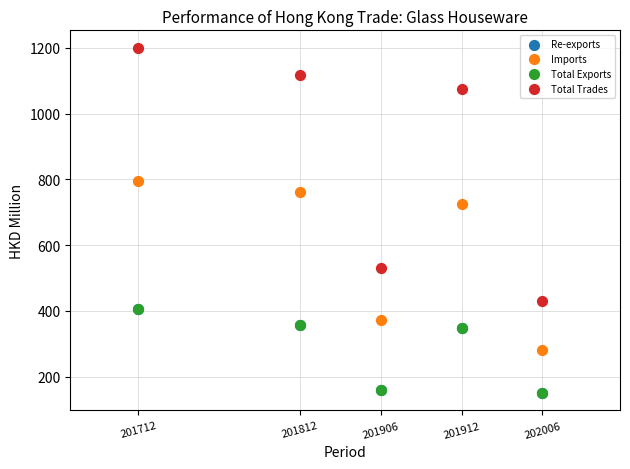

What are all the series names shown in the legend?

Re-exports, Imports, Total Exports, Total Trades